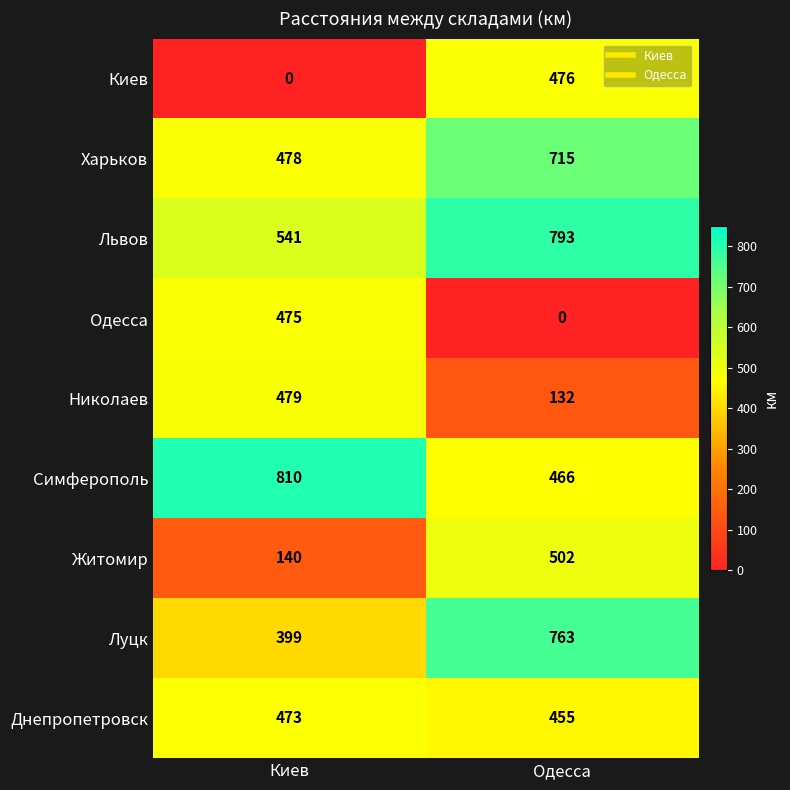

Reading right to left, transcribe all the data shown in this chart.

Киев: 476	0
Харьков: 715	478
Львов: 793	541
Одесса: 0	475
Николаев: 132	479
Симферополь: 466	810
Житомир: 502	140
Луцк: 763	399
Днепропетровск: 455	473